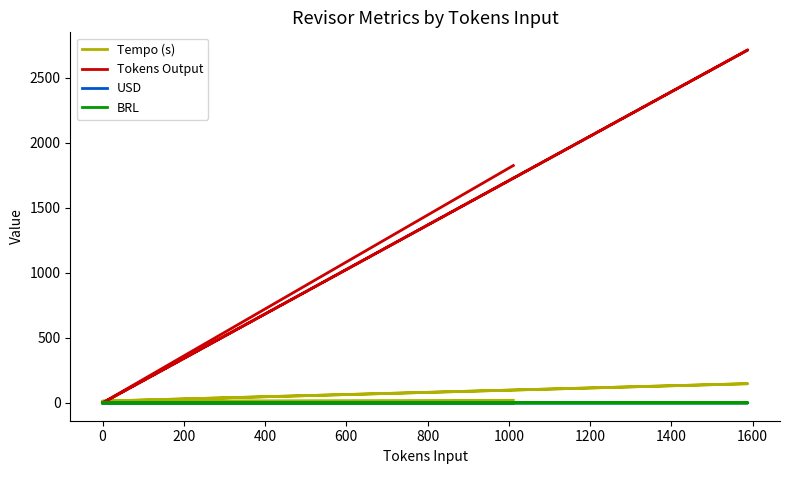

The value of Tokens Output at 200 is 4167.1. True or false?

False